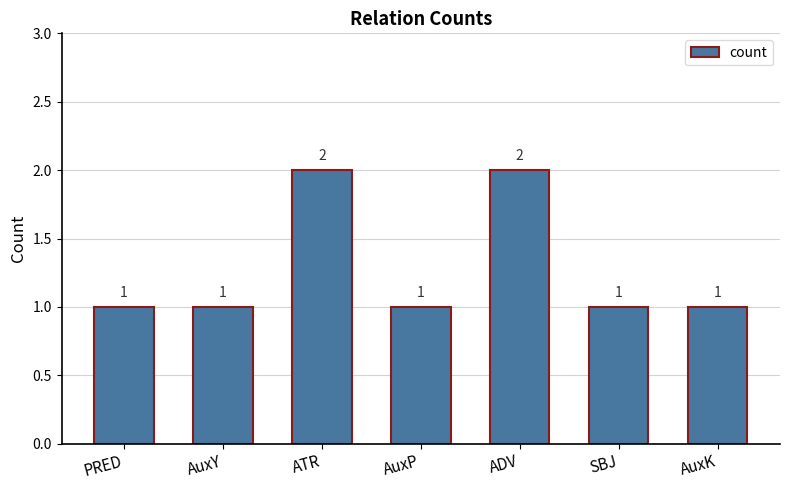

Which has a higher value, SBJ or ADV?

ADV